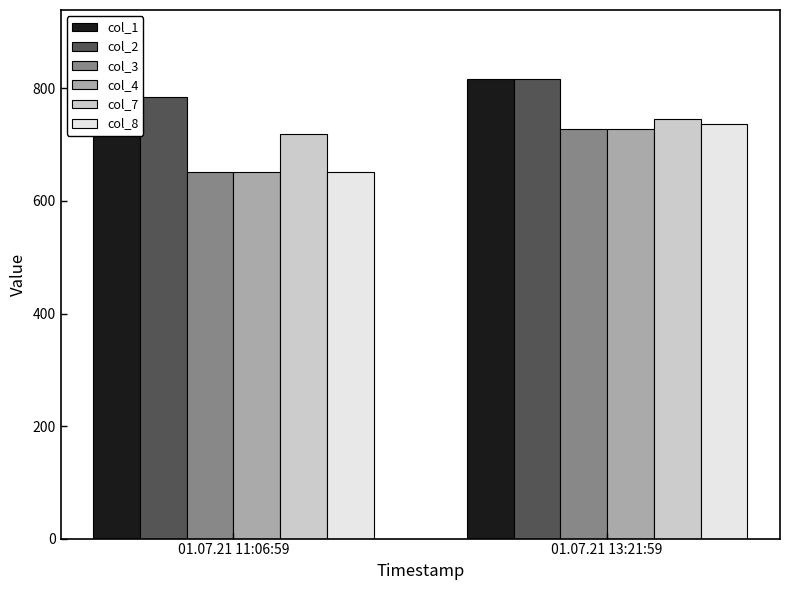

Where is col_8 nearest to the value 693?

01.07.21 11:06:59